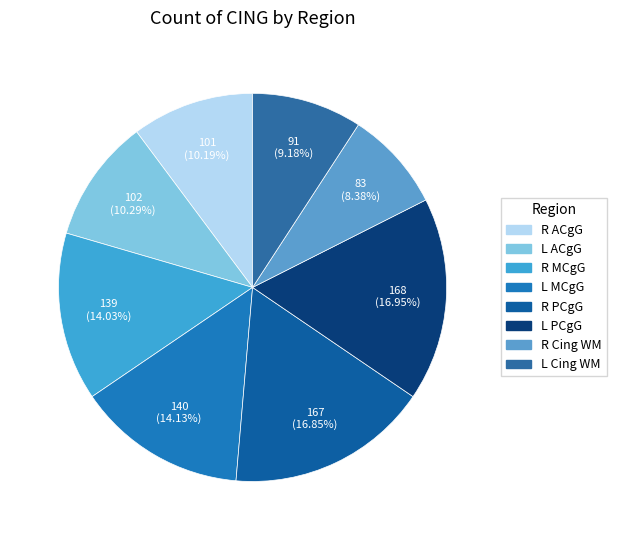

Which slice is the smallest?

Right Cingulate WM